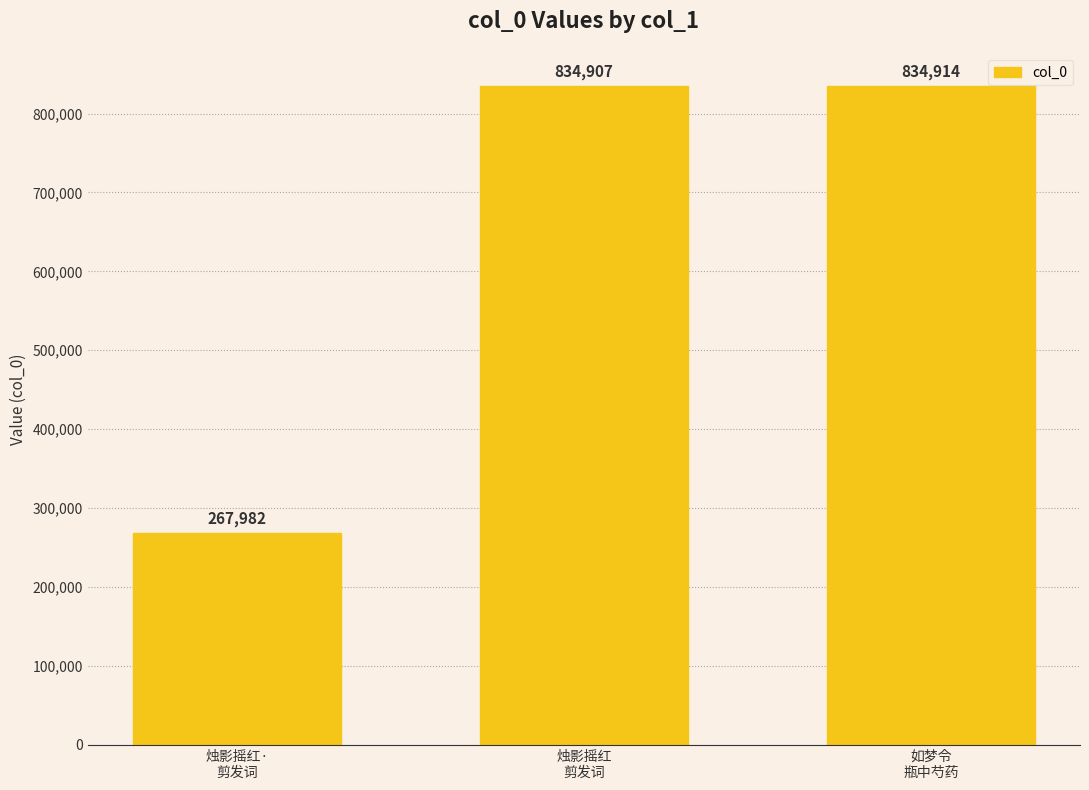

How many data points does each series have?

3